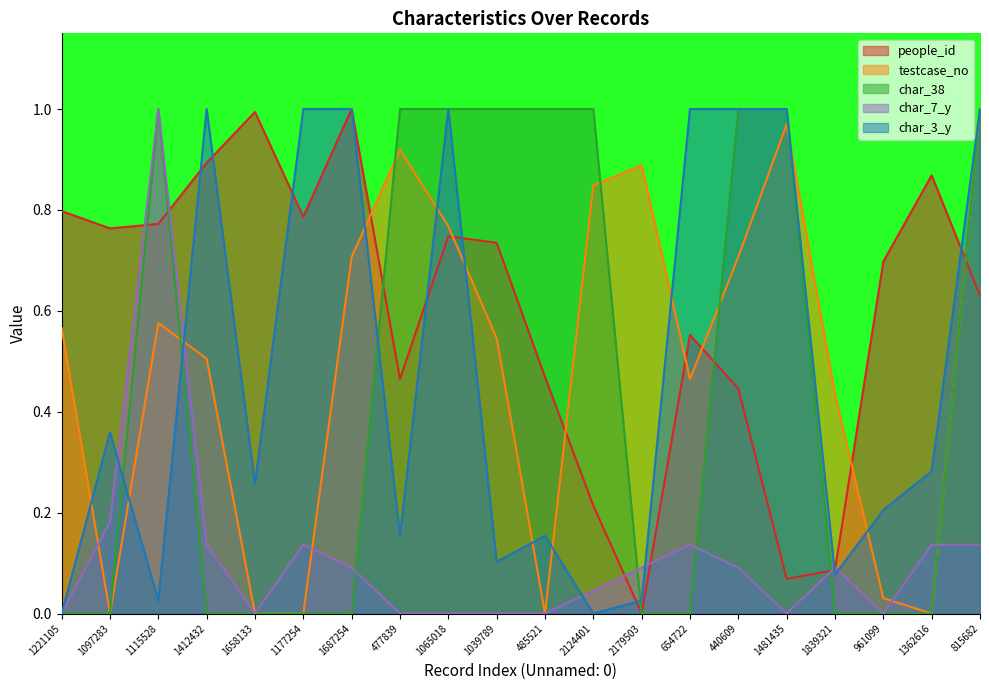

At which category is the sum across all series the highest?

815682